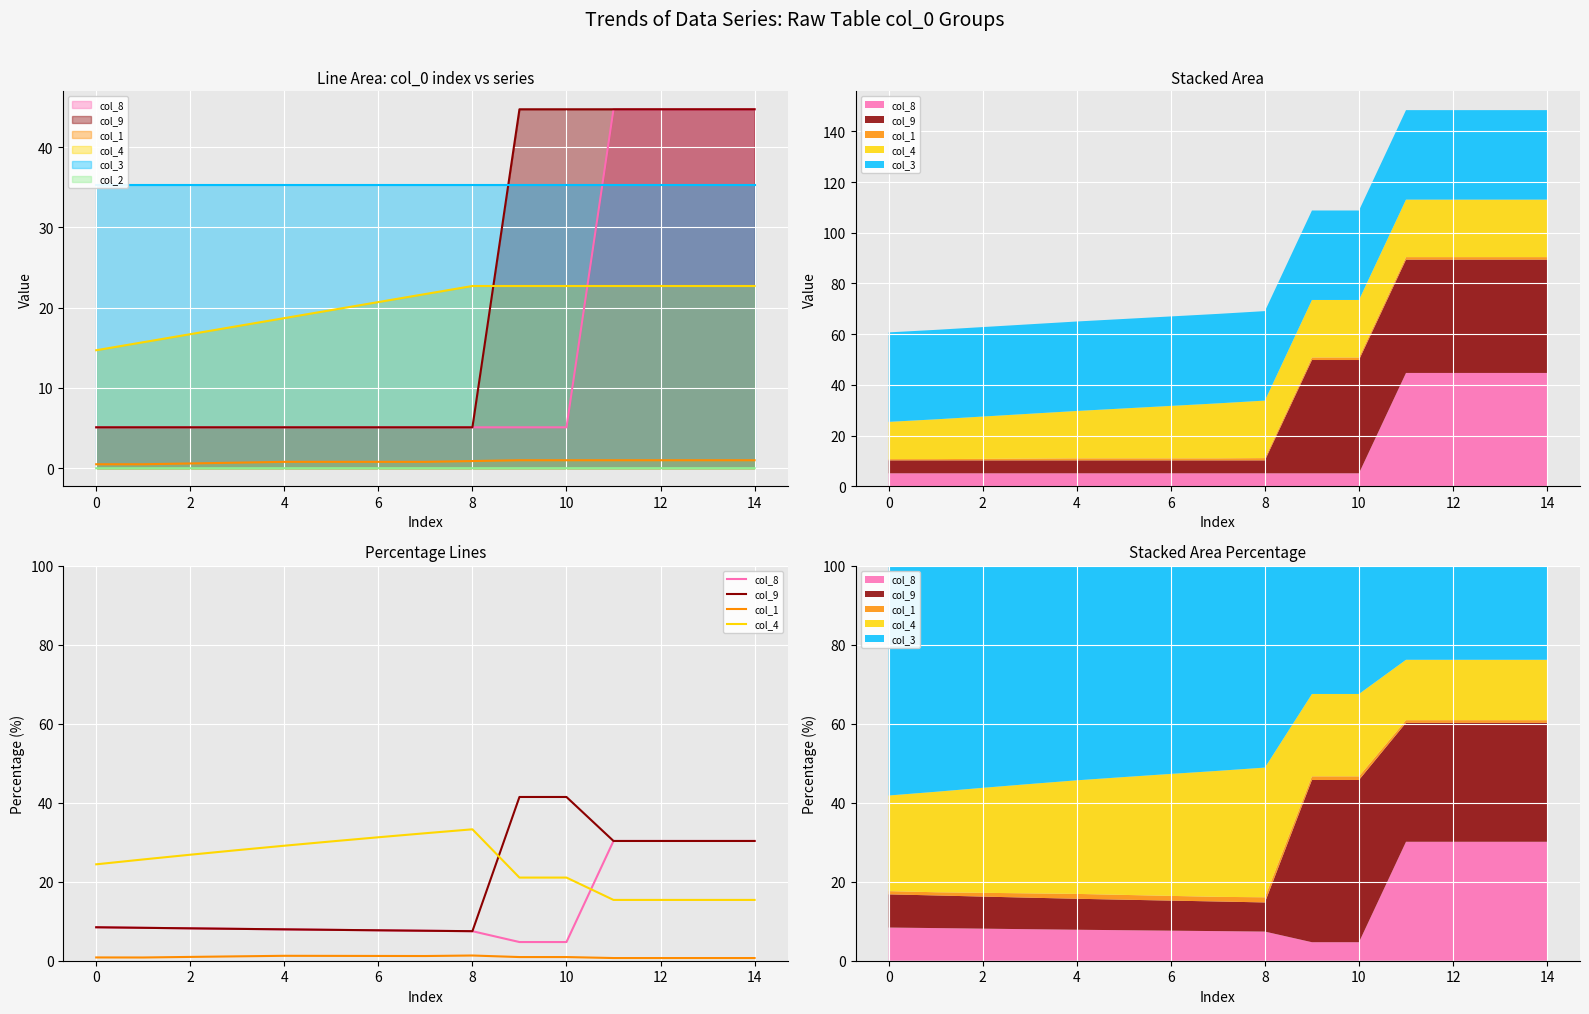

What is the difference between the second highest and minimum values in the col_1 series?

0.6